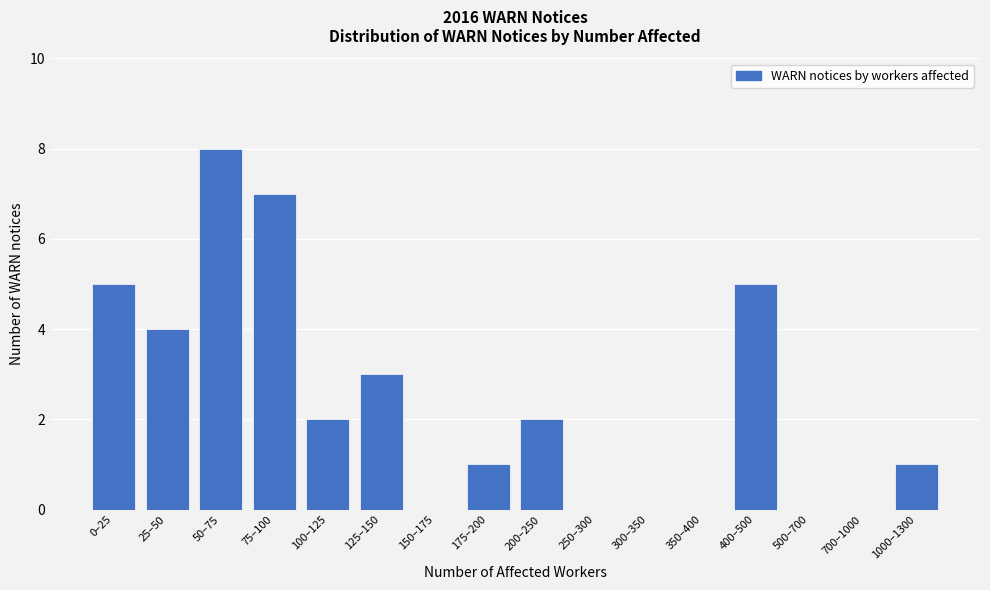

Reading left to right, what are all the values shown in this chart?

0–25=5	25–50=4	50–75=8	75–100=7	100–125=2	125–150=3	150–175=0	175–200=1	200–250=2	250–300=0	300–350=0	350–400=0	400–500=5	500–700=0	700–1000=0	1000–1300=1